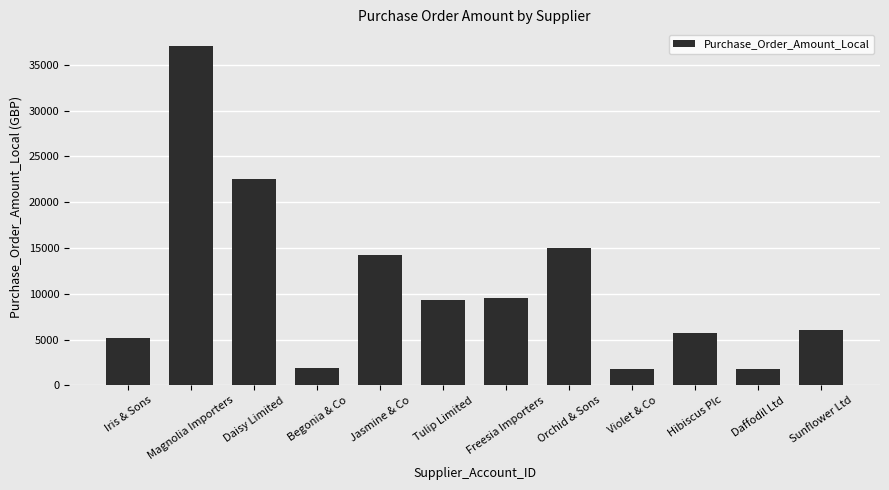

What is the smallest value displayed?

1767.2